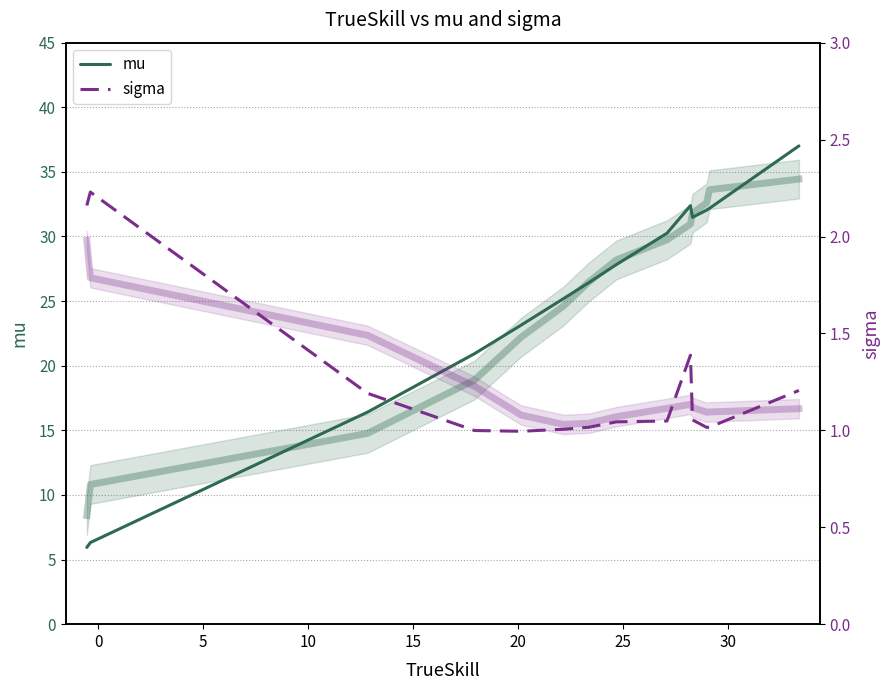

The sigma series shows 1.6 at 13. True or false?

False